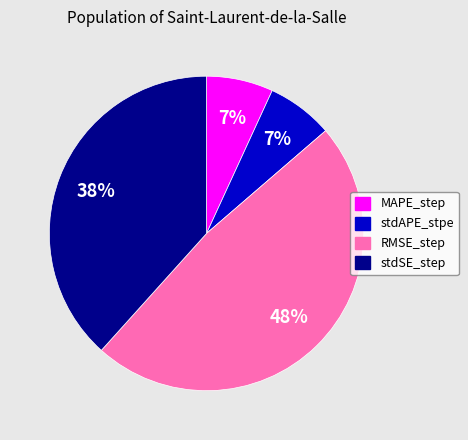

Combined, do stdAPE_stpe and MAPE_step account for over 50%?

No